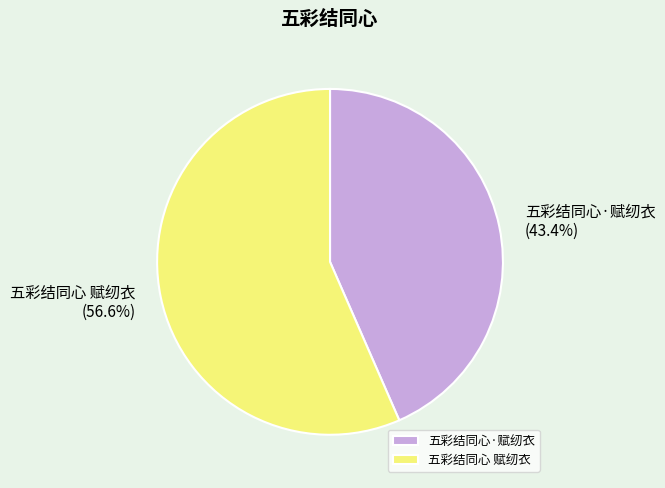

To the nearest percent, what is the average slice percentage?

50%